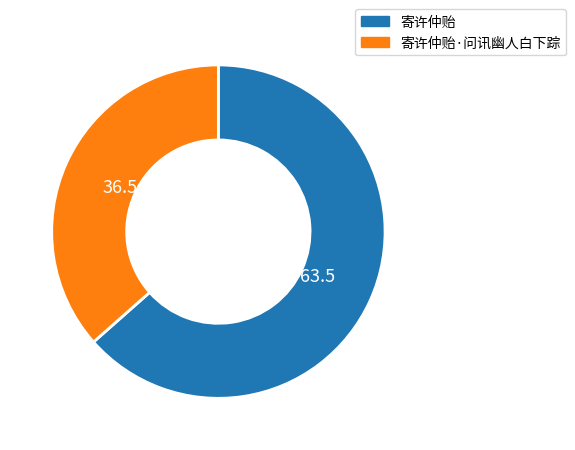

Combined, do 寄许仲贻·问讯幽人白下踪 and 寄许仲贻 account for over 50%?

Yes